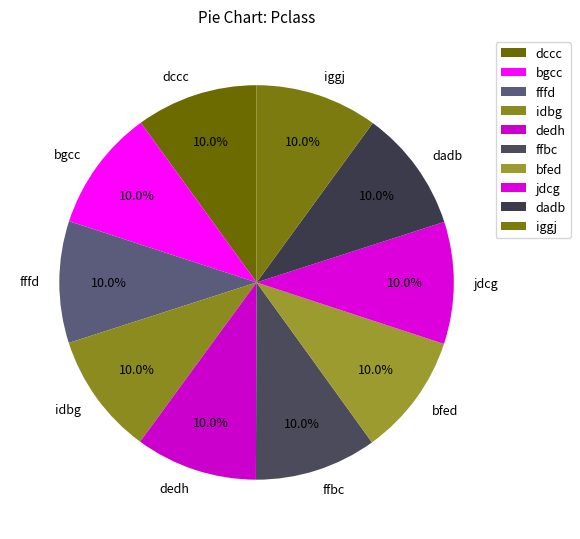

Is it true that dedh is 10% of the pie?

True